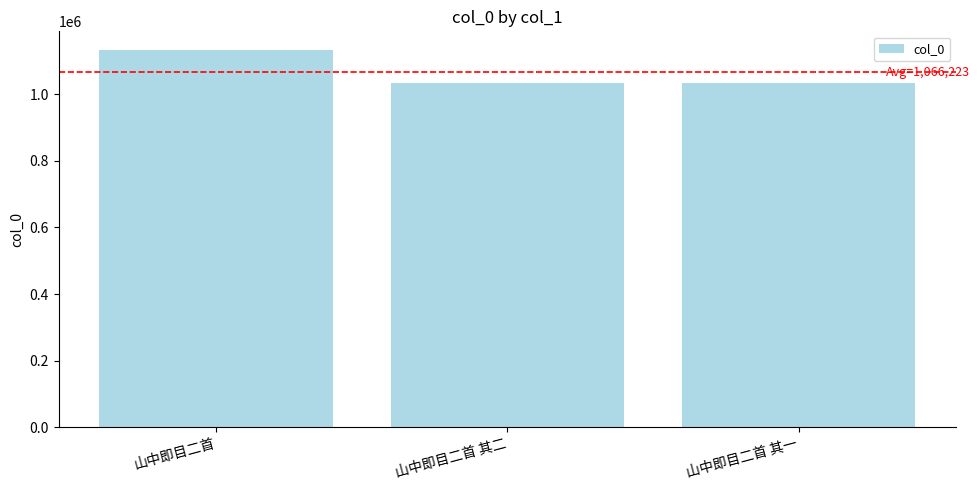

What is the value of the 1st bar from the left?

1132103